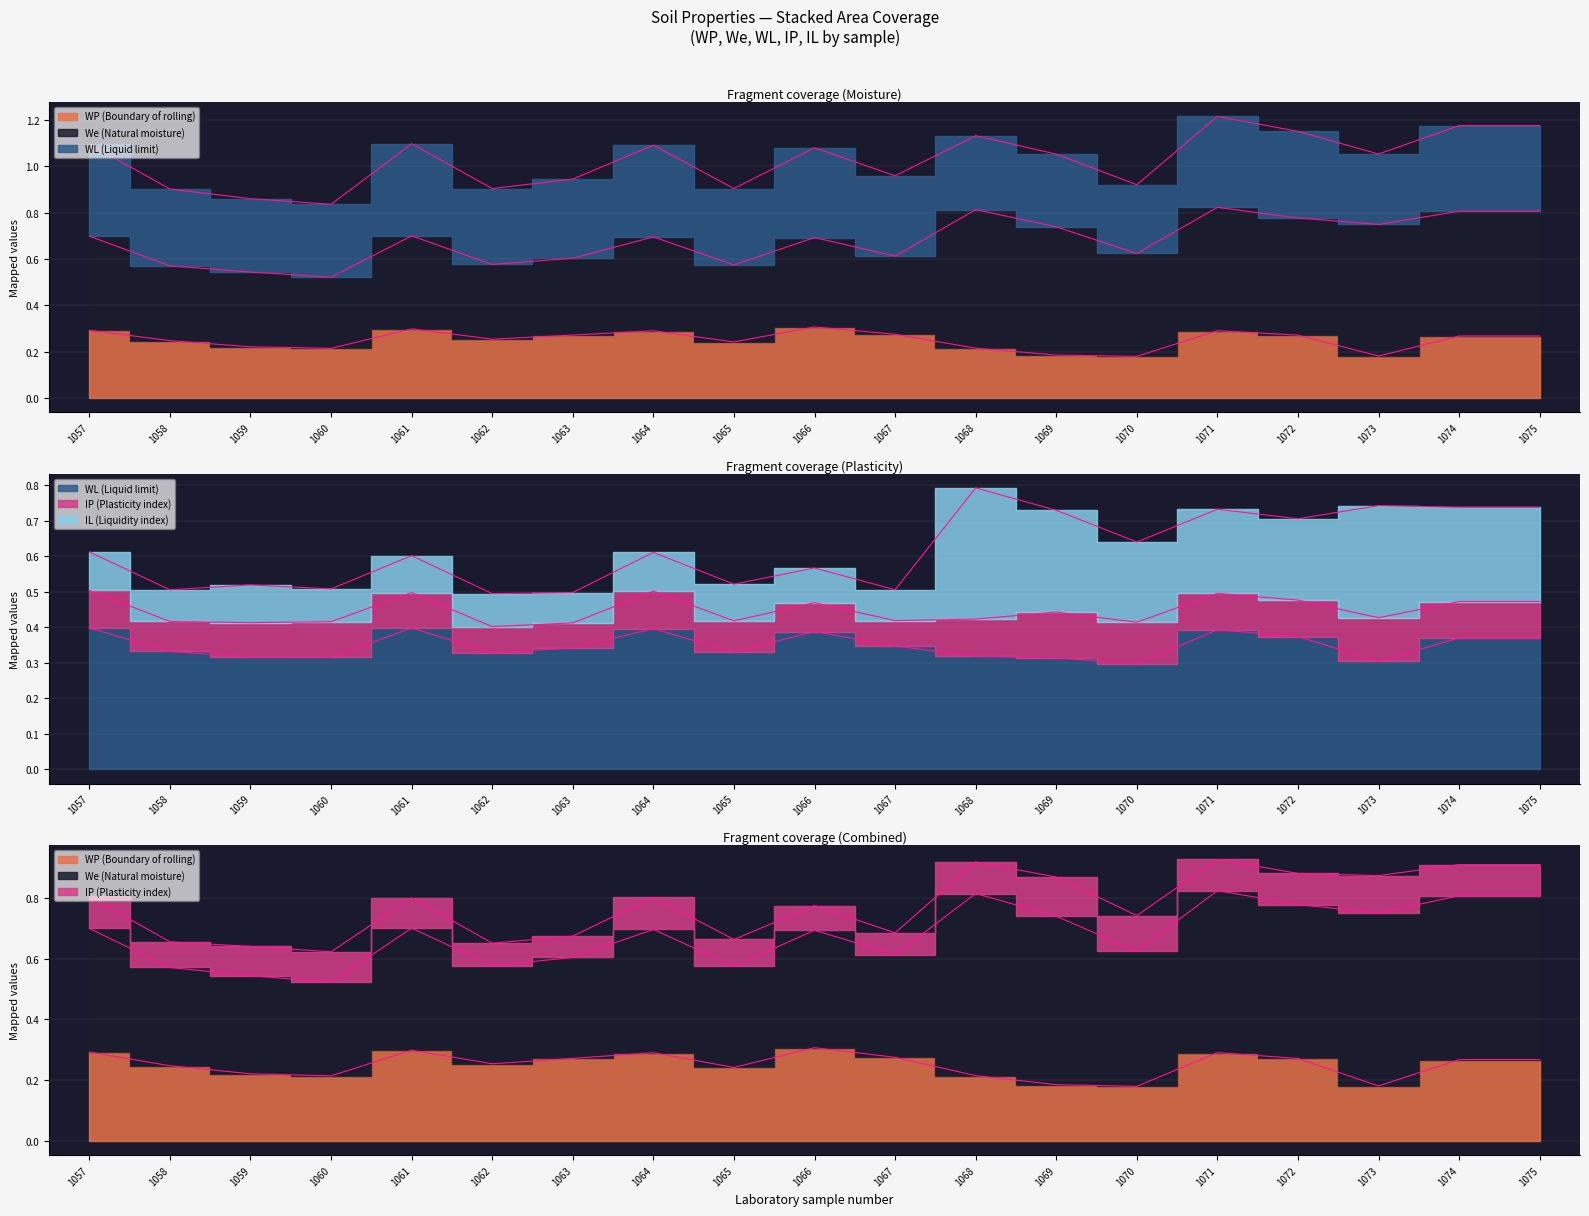

True or false: WL (Liquid limit) and WP (Boundary of rolling) intersect in this chart.

False